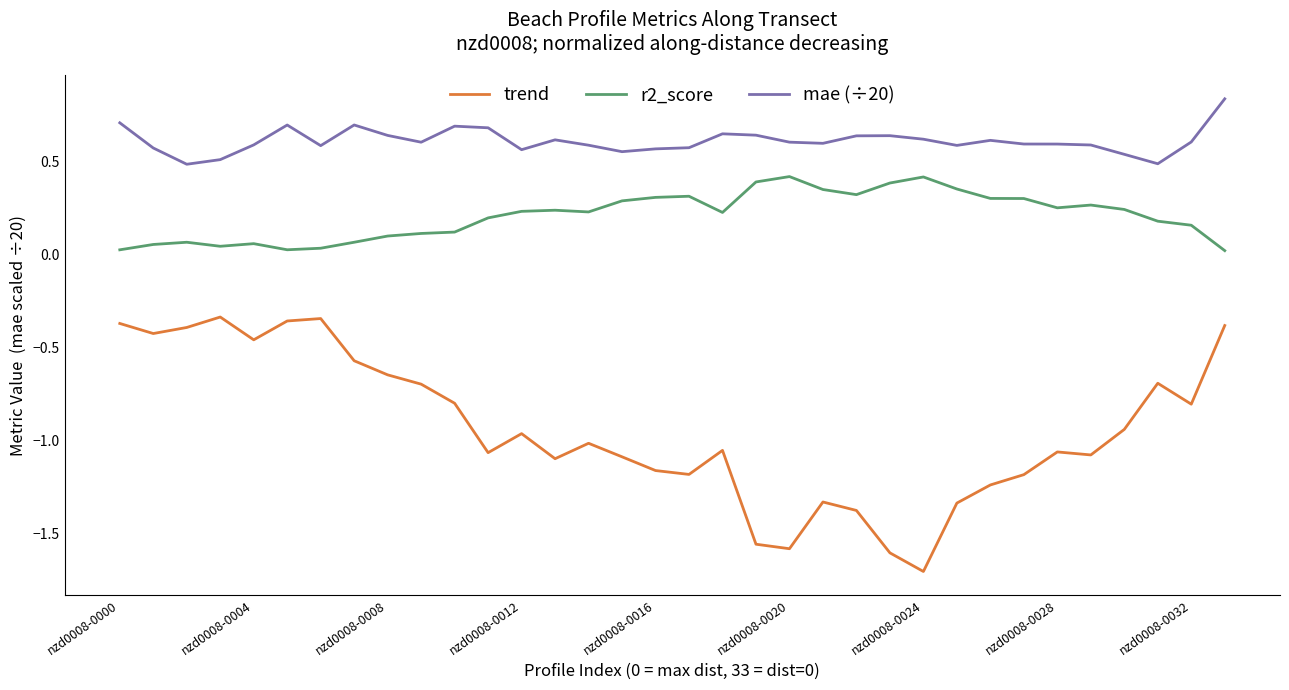

List the series in order of their overall mean, highest first.

mae (÷20), r2_score, trend